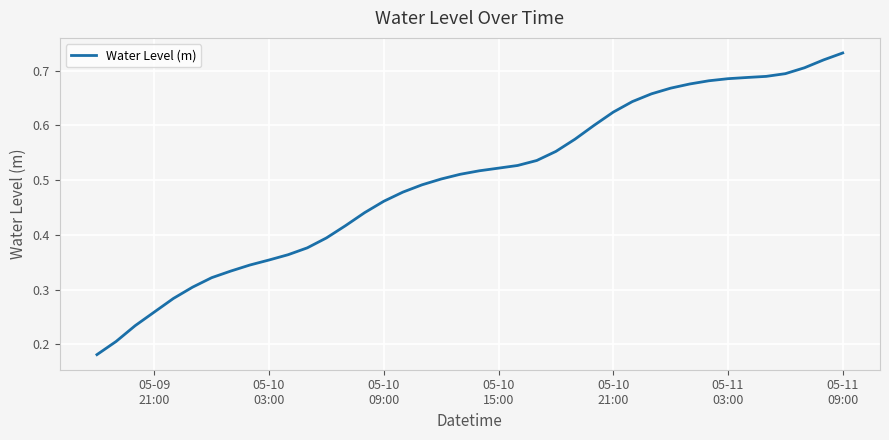

What is the average value?

0.5